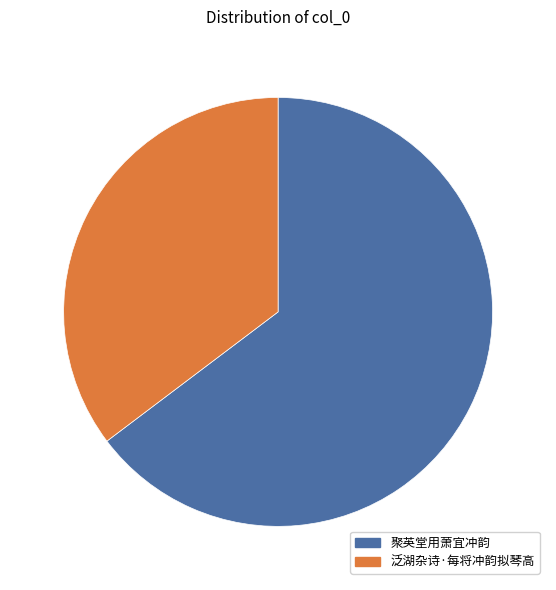

How many slices are in this pie chart?

2